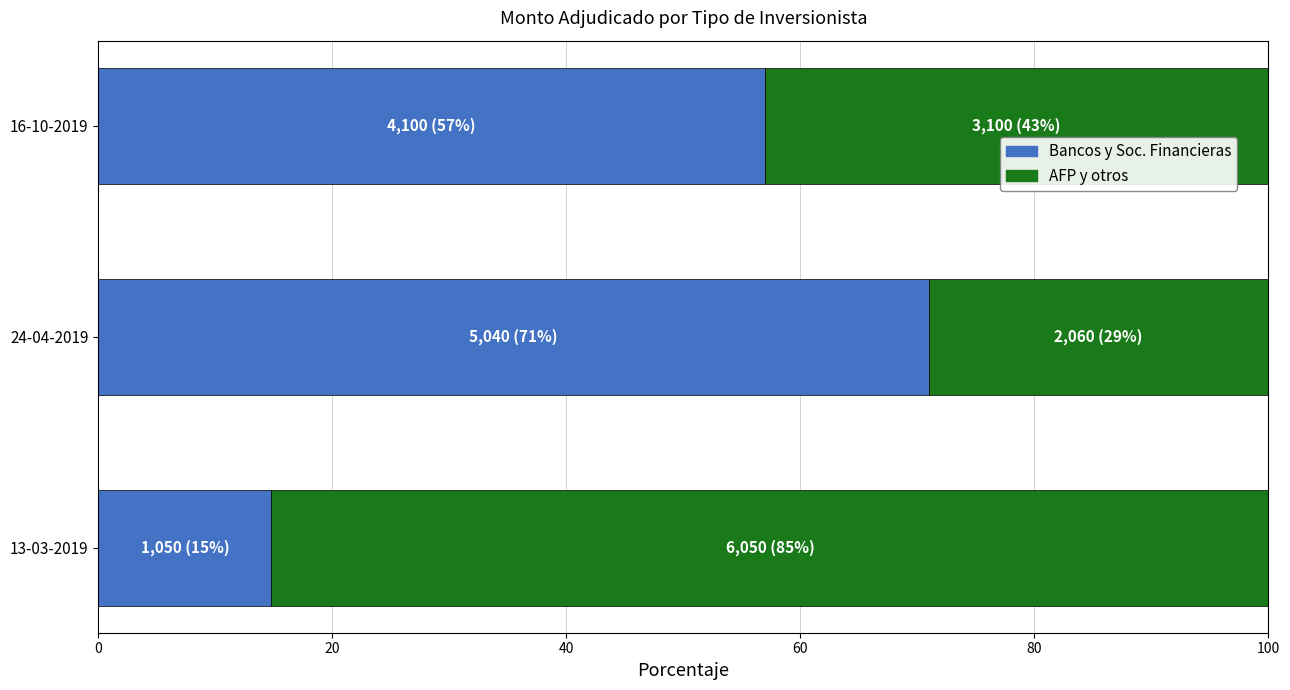

What is the total value across all series at 24-04-2019?

100.0